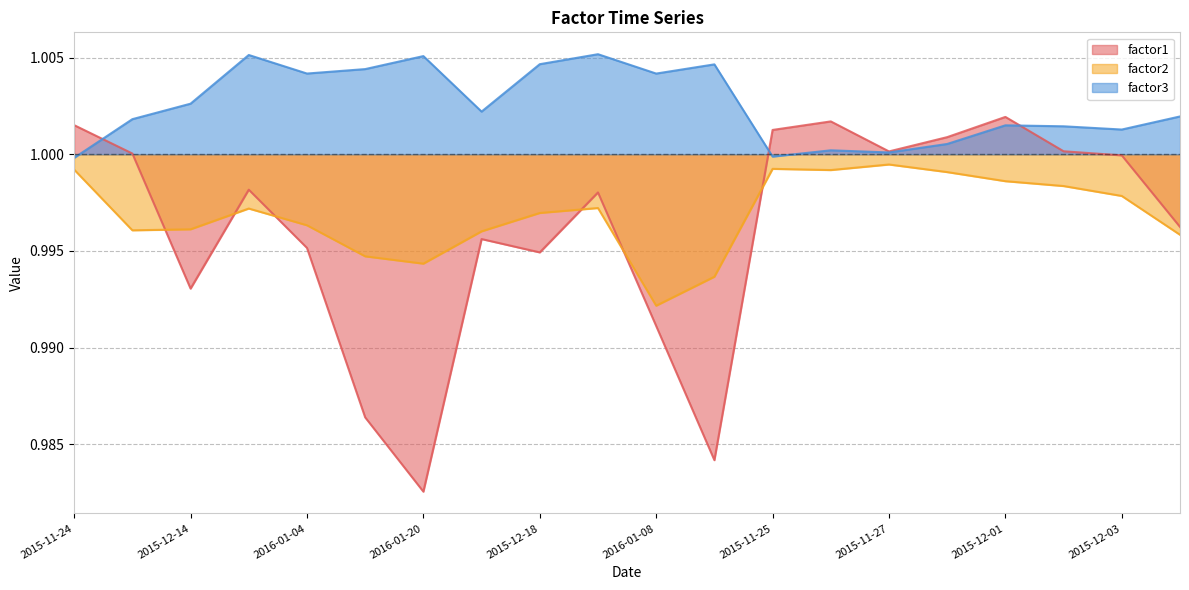

What is the value of the factor2 point at the 20th from the left?

1.0